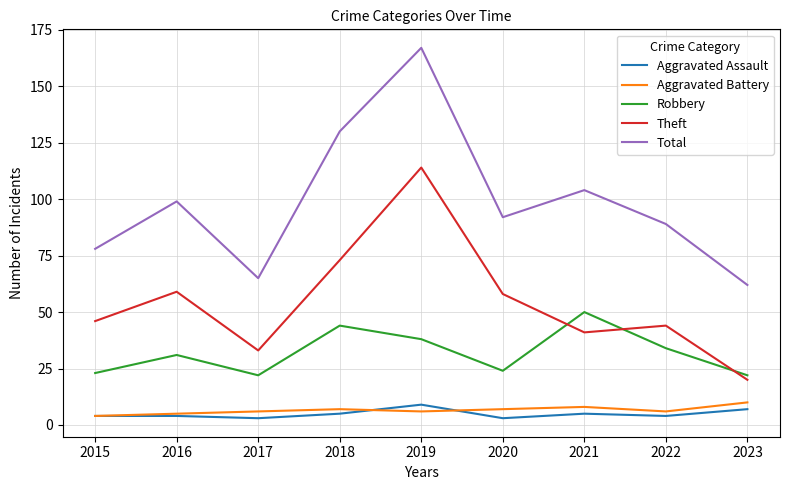

Reading left to right, what are all the values shown in this chart?

Aggravated Assault: 4	4	3	5	9	3	5	4	7
Aggravated Battery: 4	5	6	7	6	7	8	6	10
Robbery: 23	31	22	44	38	24	50	34	22
Theft: 46	59	33	73	114	58	41	44	20
Total: 78	99	65	130	167	92	104	89	62